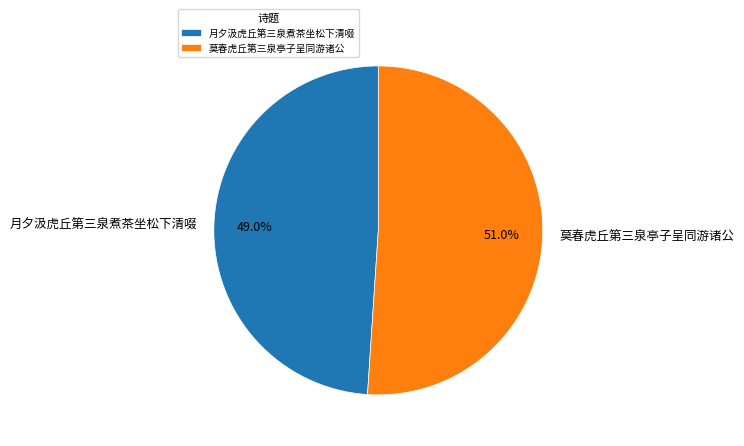

What is the smallest slice in the pie chart?

月夕汲虎丘第三泉煮茶坐松下清啜